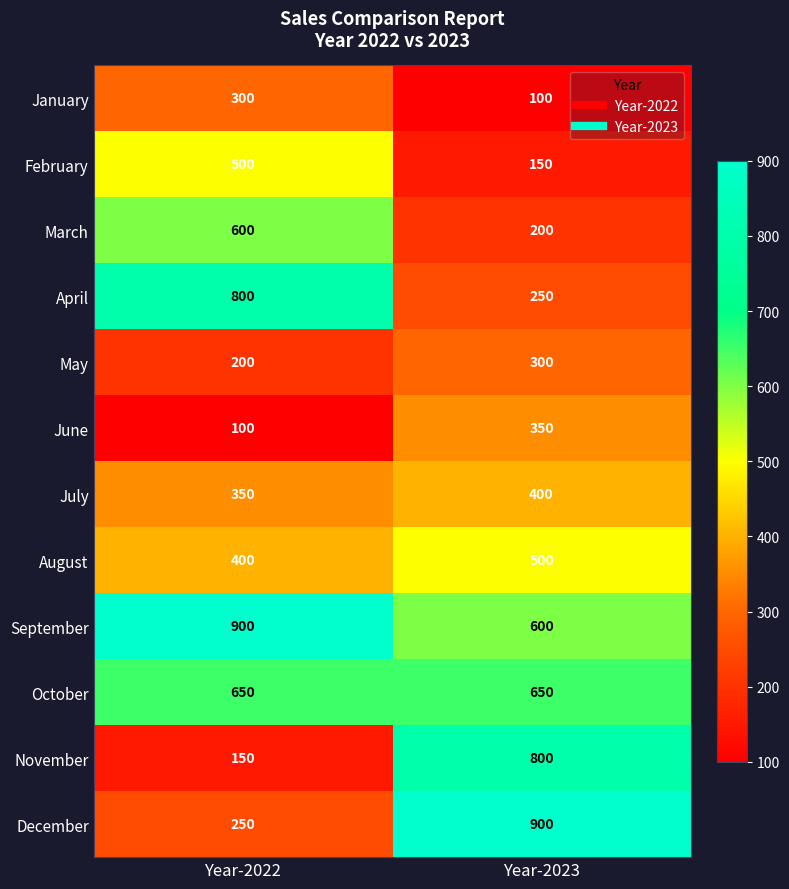

Reading left to right, extract all data points from this chart.

January: Year-2022=300	Year-2023=100
February: Year-2022=500	Year-2023=150
March: Year-2022=600	Year-2023=200
April: Year-2022=800	Year-2023=250
May: Year-2022=200	Year-2023=300
June: Year-2022=100	Year-2023=350
July: Year-2022=350	Year-2023=400
August: Year-2022=400	Year-2023=500
September: Year-2022=900	Year-2023=600
October: Year-2022=650	Year-2023=650
November: Year-2022=150	Year-2023=800
December: Year-2022=250	Year-2023=900